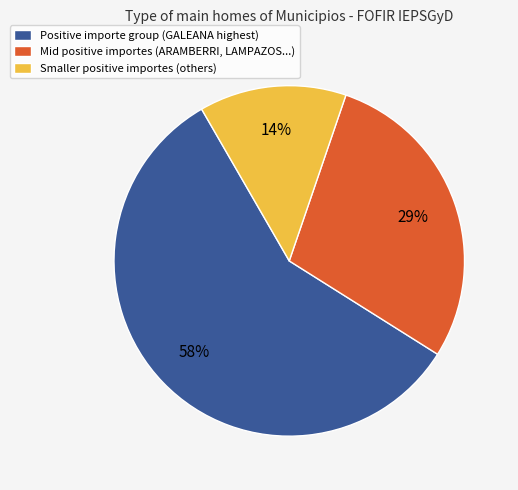

To the nearest percent, what is the combined percentage of Positive importe group (GALEANA highest) and Smaller positive importes (others)?

71%